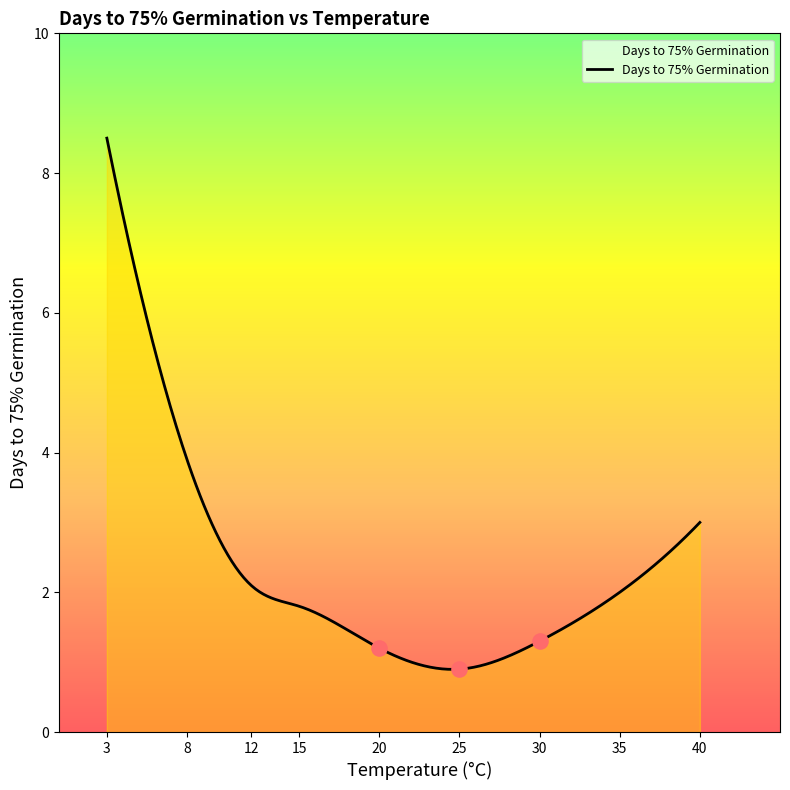

What is the ratio of the value at 3 to the value at 40?

2.8